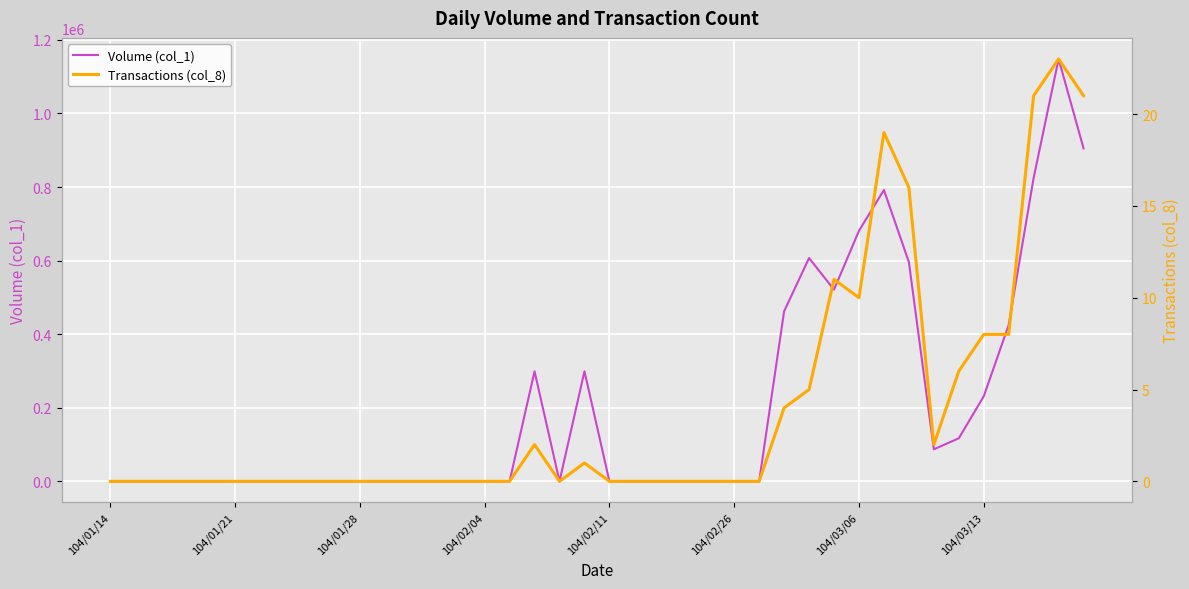

Count the number of data series in this chart.

2